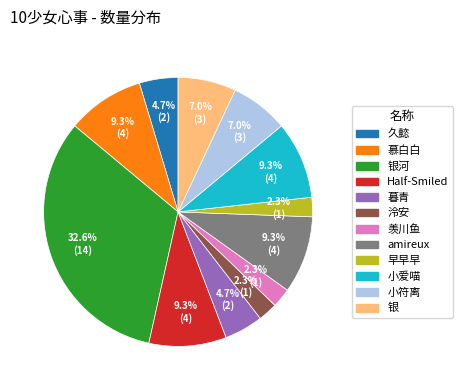

Is there any slice that represents more than half of the pie?

No